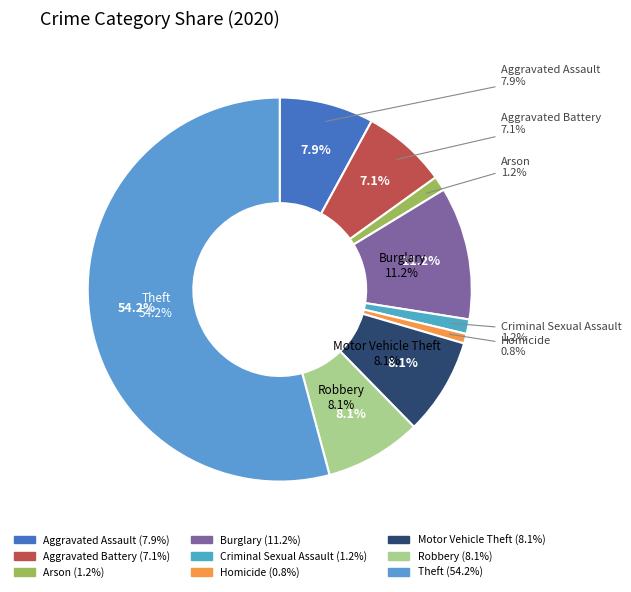

Which category has the smallest portion of the pie?

Homicide